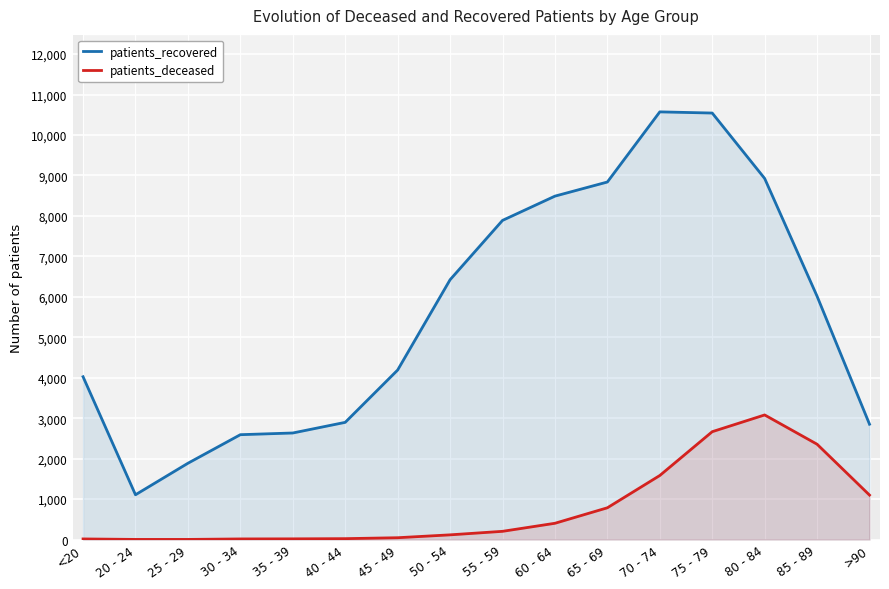

Rank the series by their average value, from lowest to highest.

patients_deceased, patients_recovered